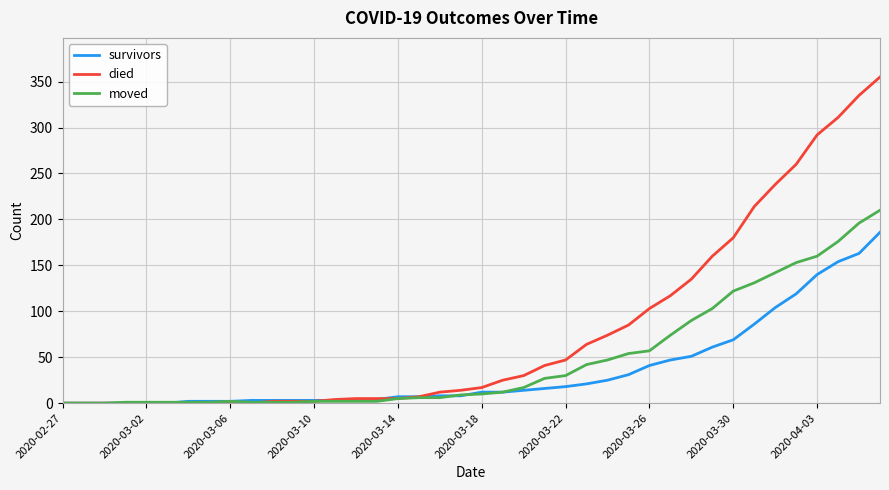

How many distinct data groups are displayed?

3